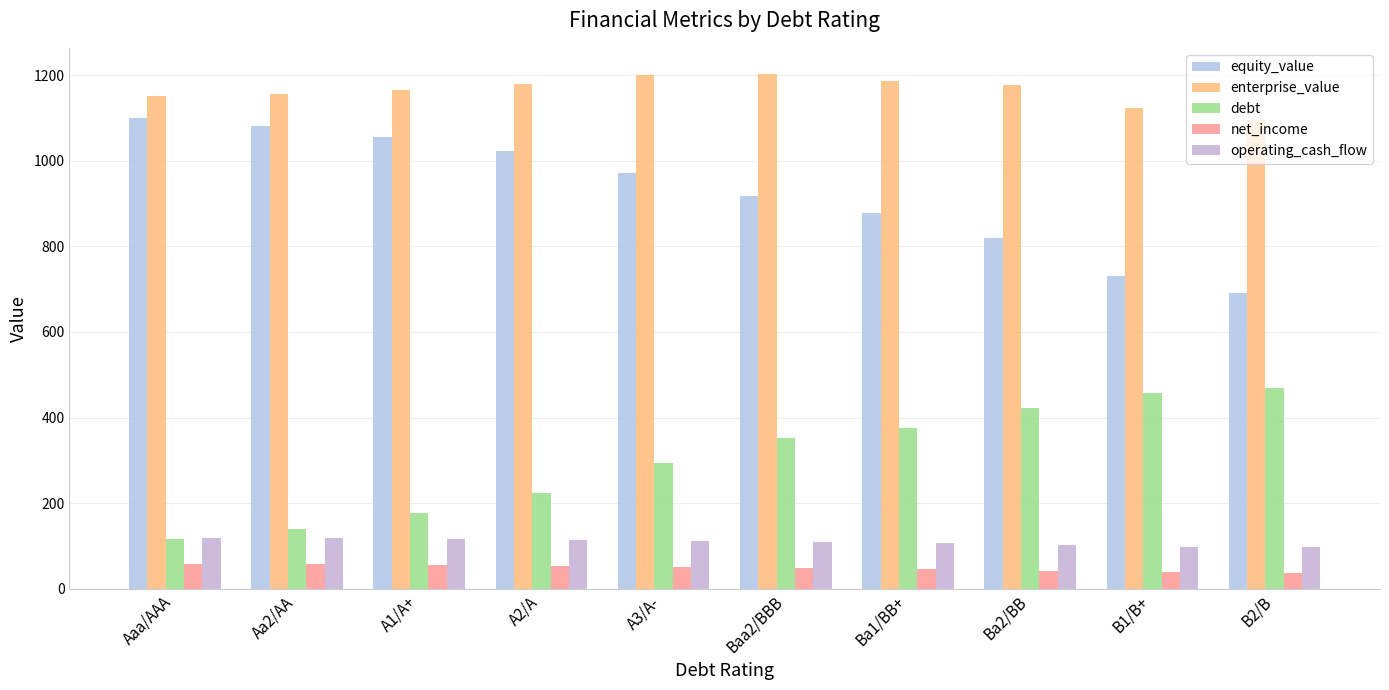

What is the sum of the enterprise_value values at Aa2/AA and A3/A-?

2355.5